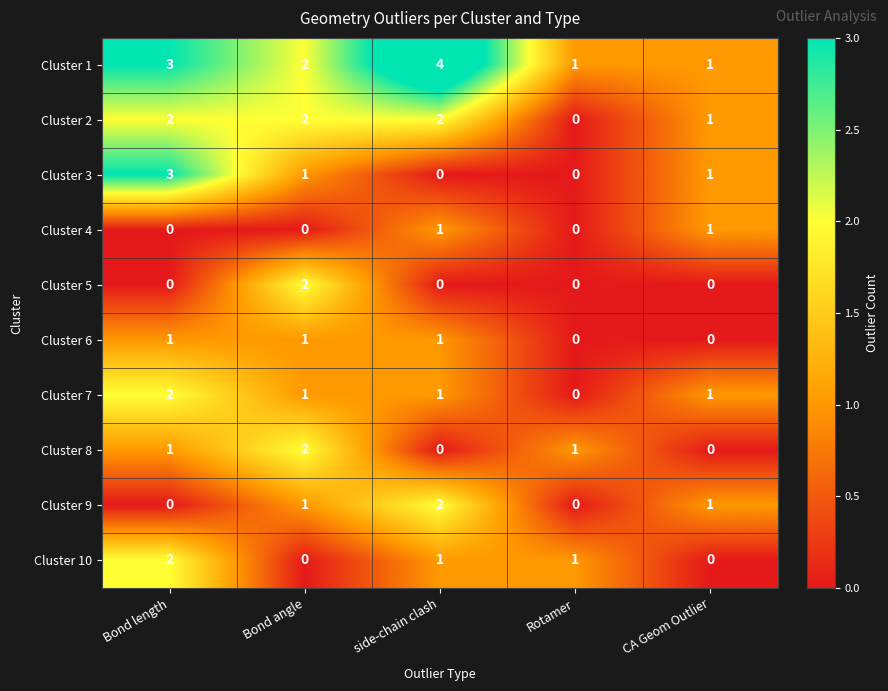

What is the sum of all Cluster 6 values?

3